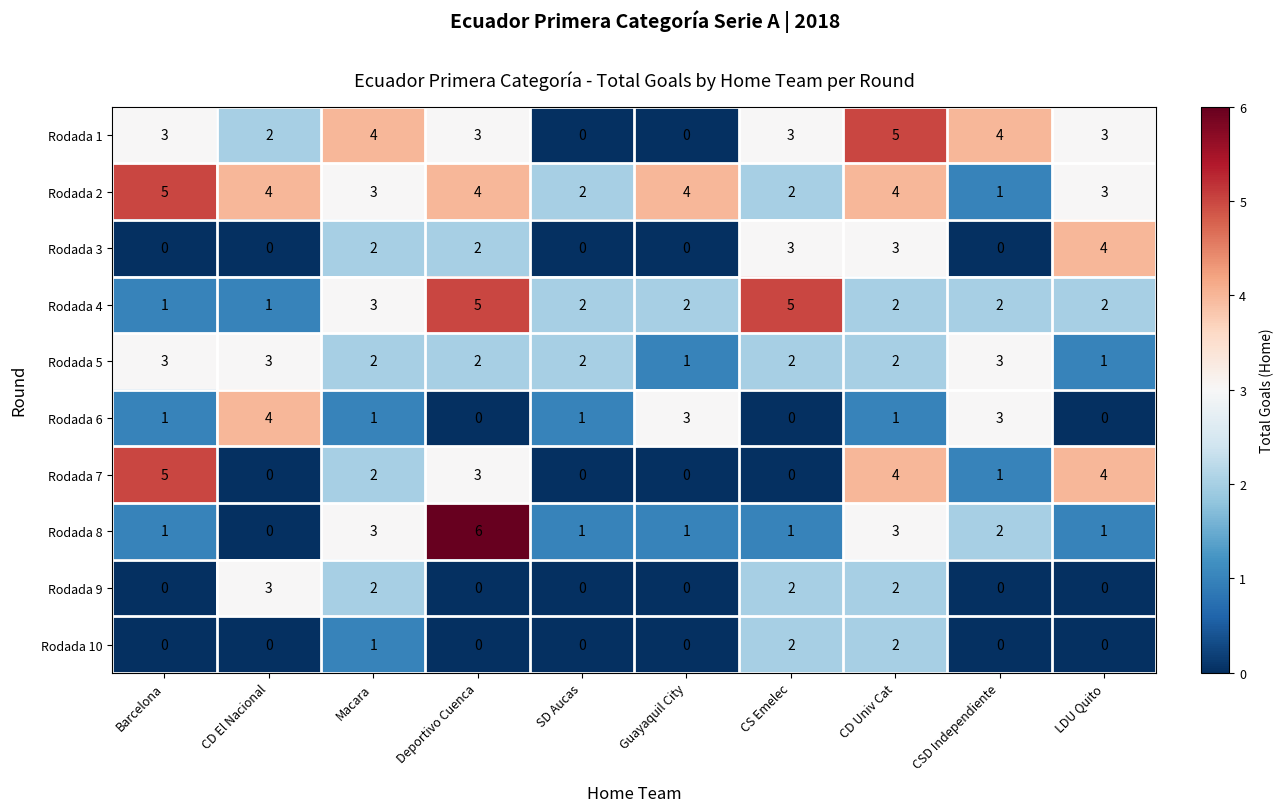

Which series has the largest range (max minus min)?

Rodada 8